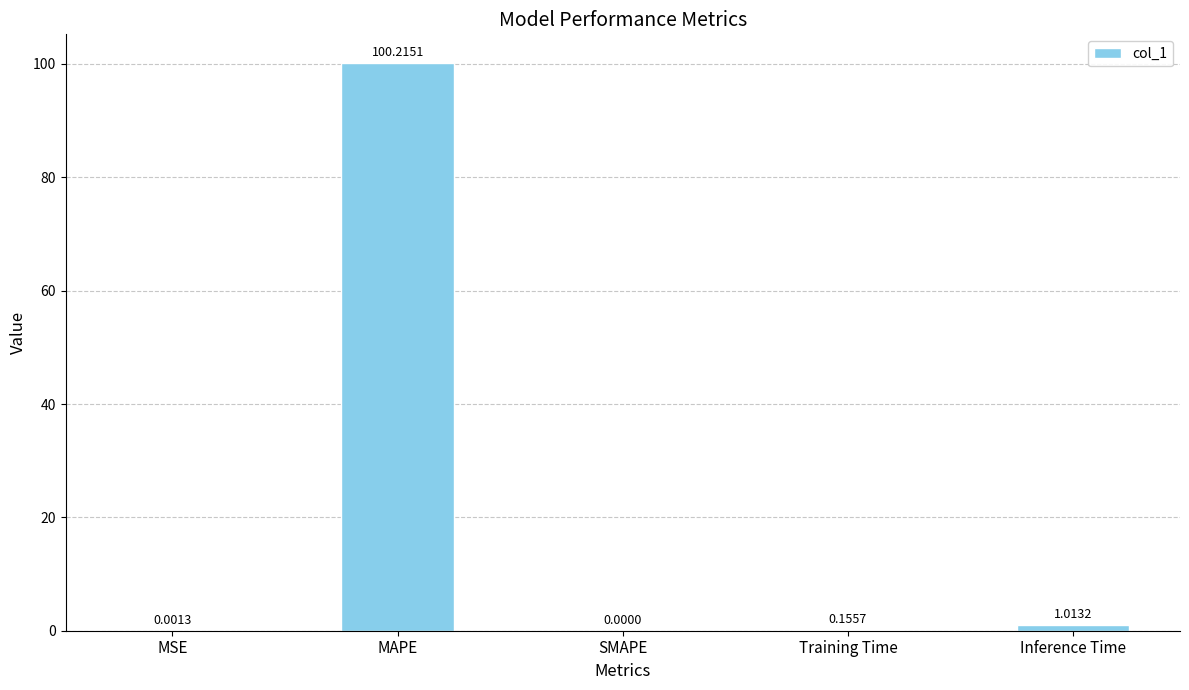

Which category has the highest value across all series?

MAPE